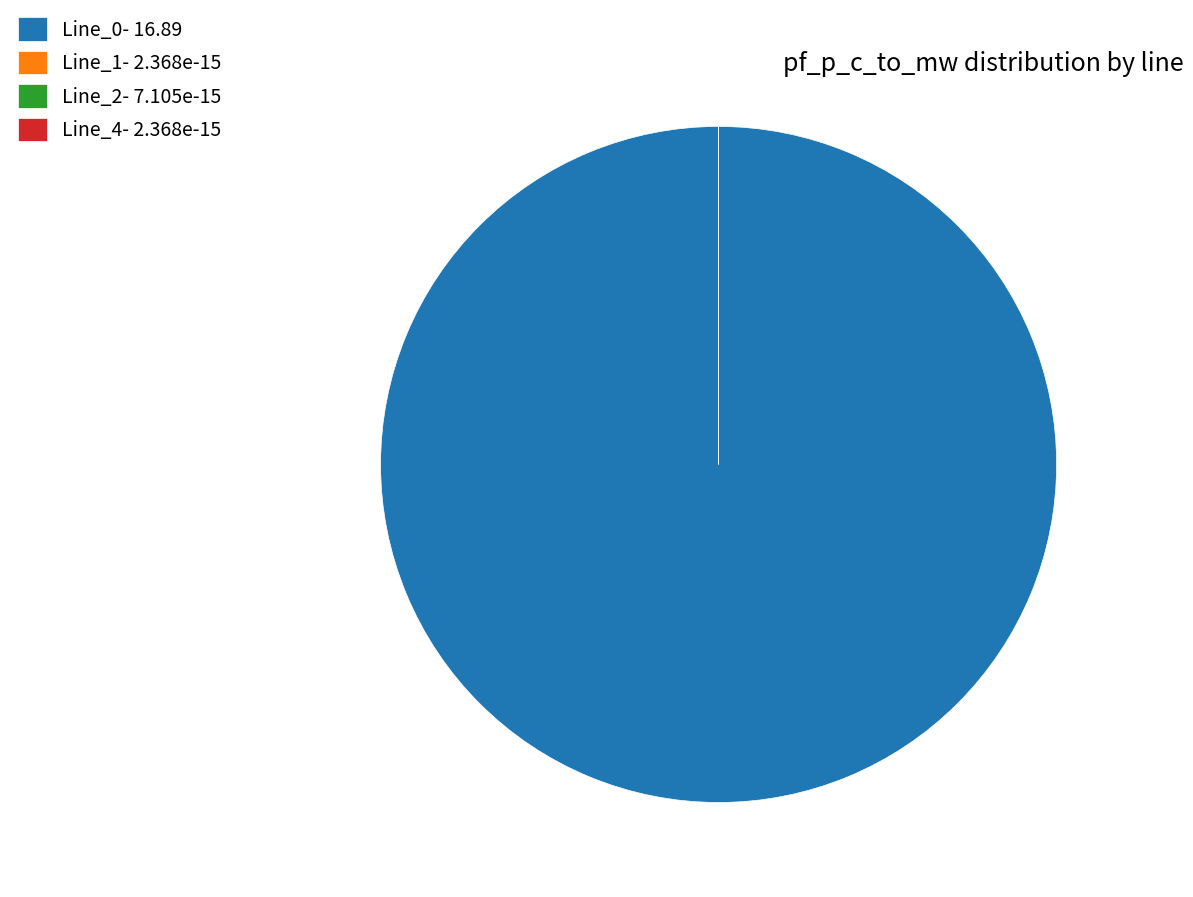

What is the change in value from Line_0 to Line_4?

-16.9